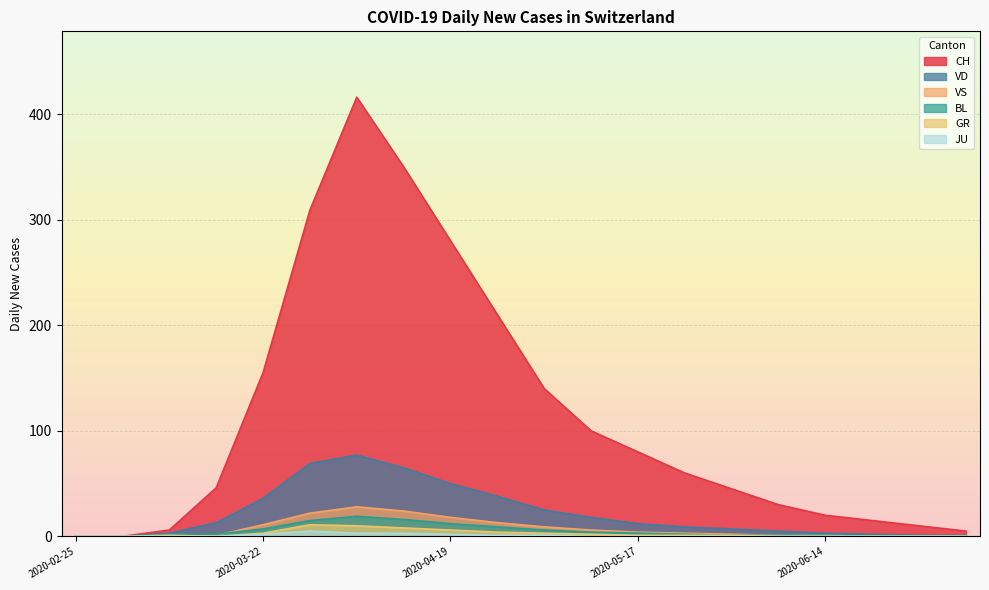

What is the approximate value of VD at 2020-03-15, to the nearest 5?

15